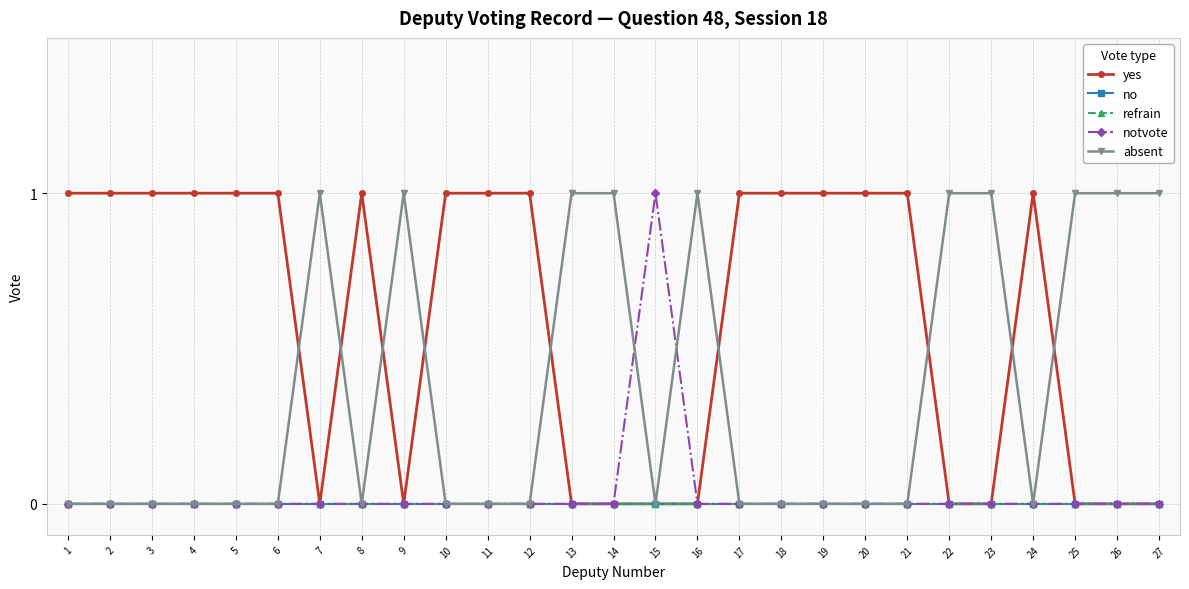

Does the chart have visible grid lines?

Yes